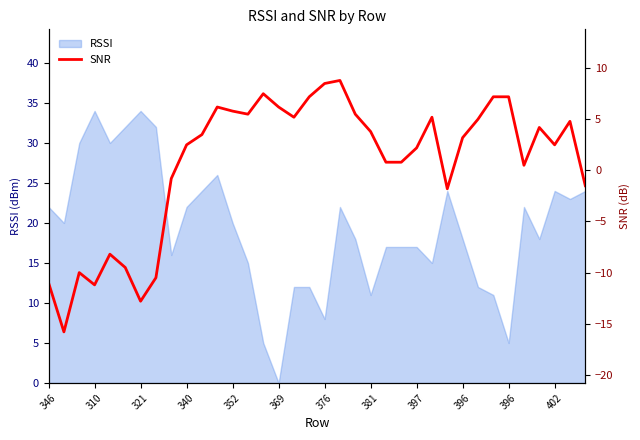

How many interior local valleys (lower than both neighbors) does the data have?

8